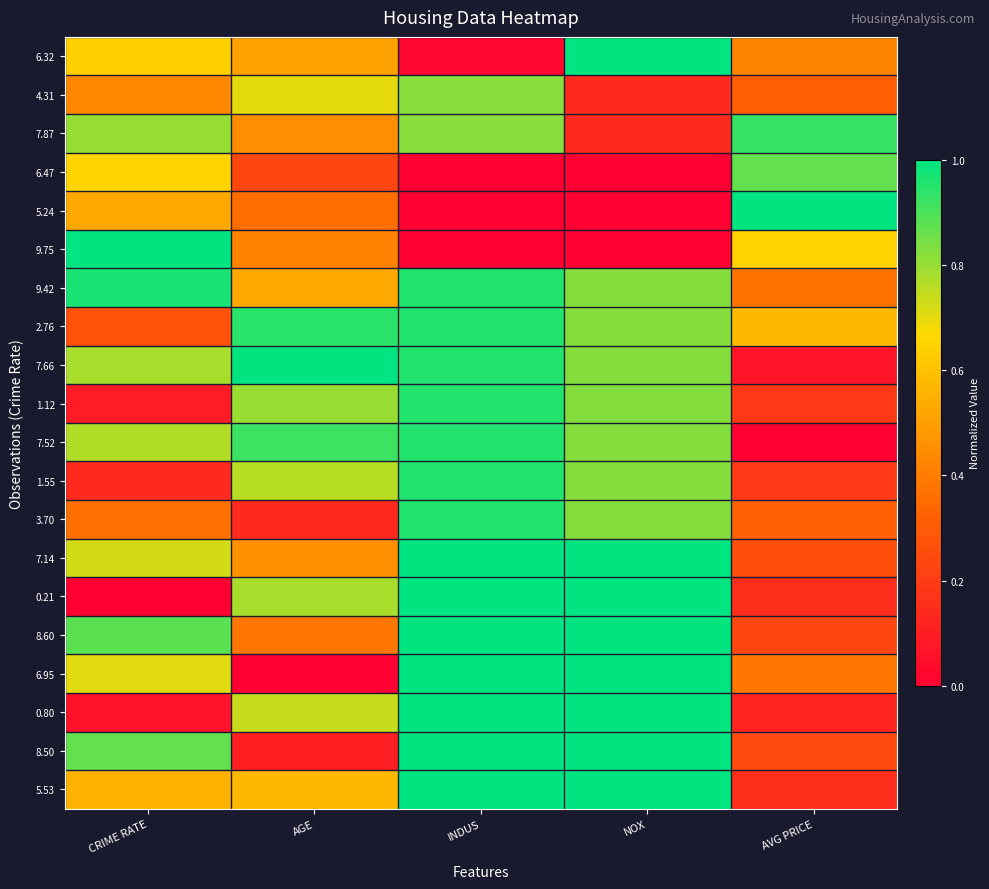

Which series changed the most between INDUS and AVG PRICE?

5.24